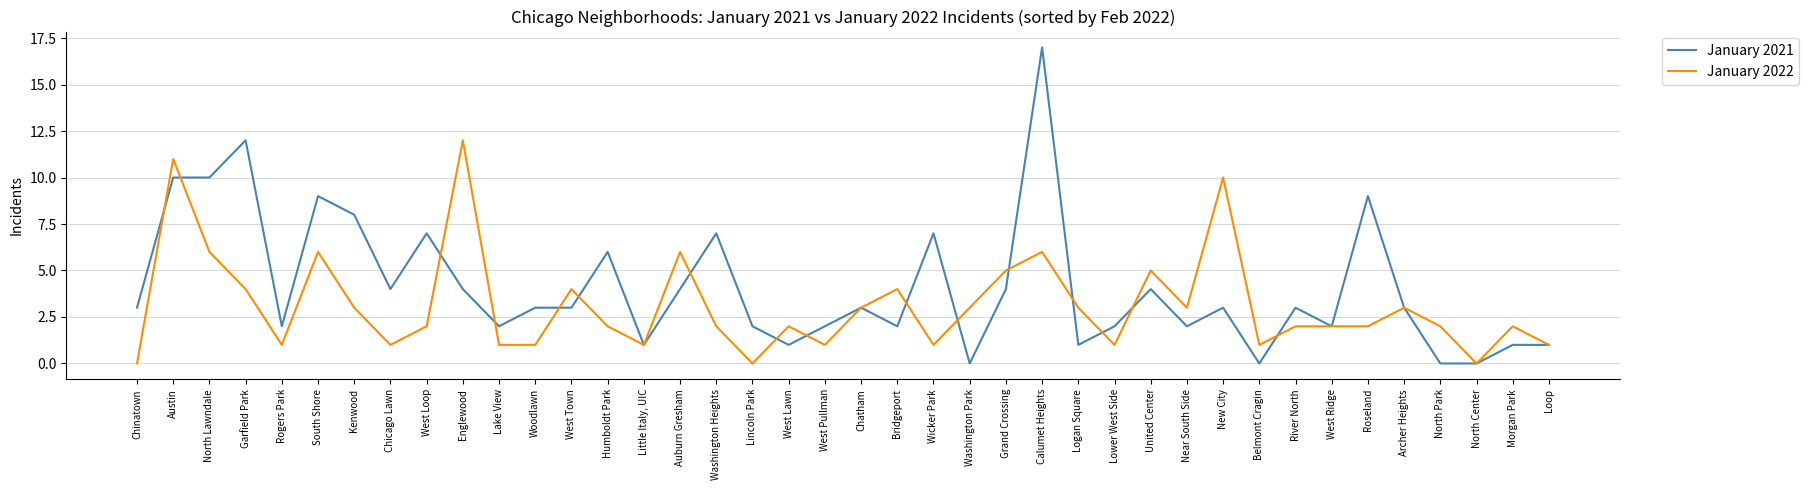

Rank the series by their maximum value, from highest to lowest.

January 2021, January 2022